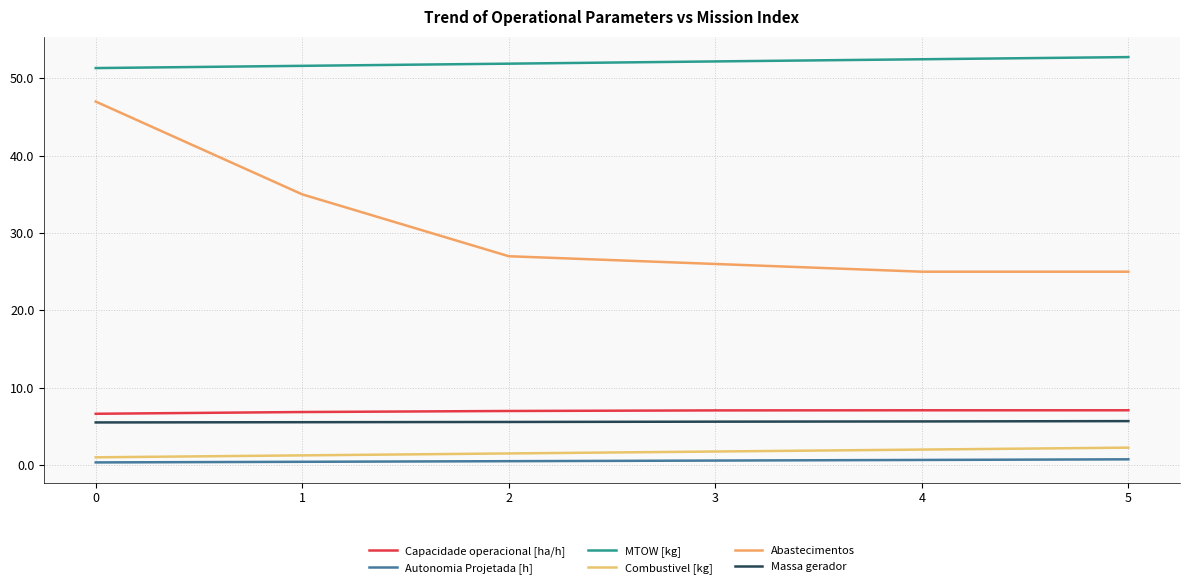

Reading left to right, transcribe all the data shown in this chart.

Capacidade operacional [ha/h]: 6.6	6.9	7.0	7.1	7.1	7.1
Autonomia Projetada [h]: 0.3	0.4	0.5	0.6	0.7	0.7
MTOW [kg]: 51.3	51.6	51.9	52.2	52.5	52.8
Combustivel [kg]: 1.0	1.2	1.5	1.8	2.0	2.2
Abastecimentos: 47.0	35.0	27.0	26.0	25.0	25.0
Massa gerador: 5.5	5.5	5.6	5.6	5.6	5.7